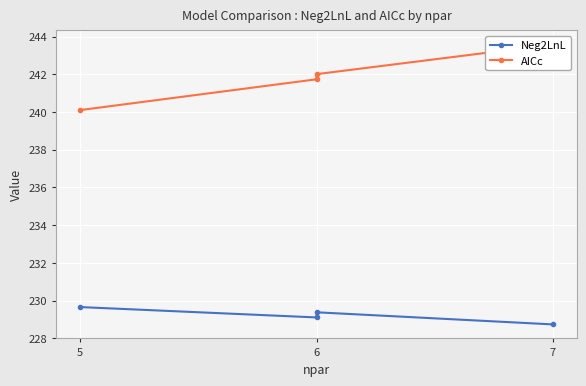

Which series has the largest total across all categories?

AICc